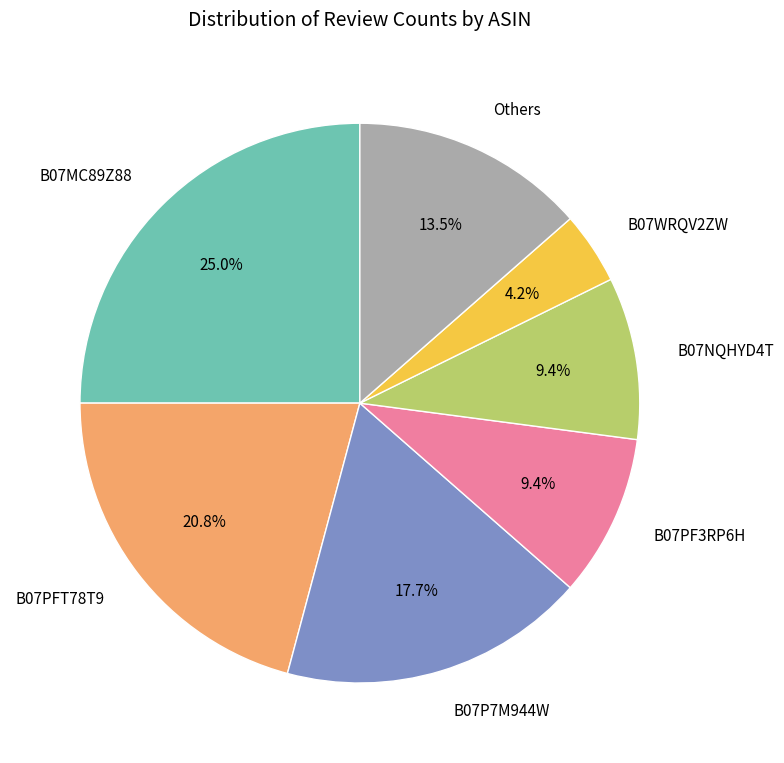

Does any single category account for the majority?

No